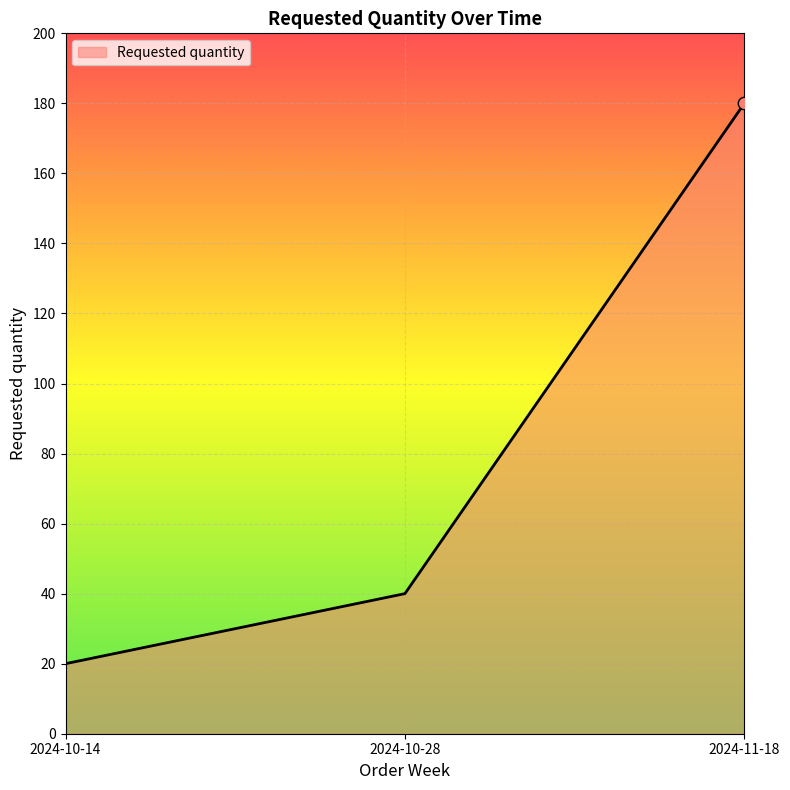

What is the ratio of the value at 2024-10-14 to the value at 2024-11-18?

0.1